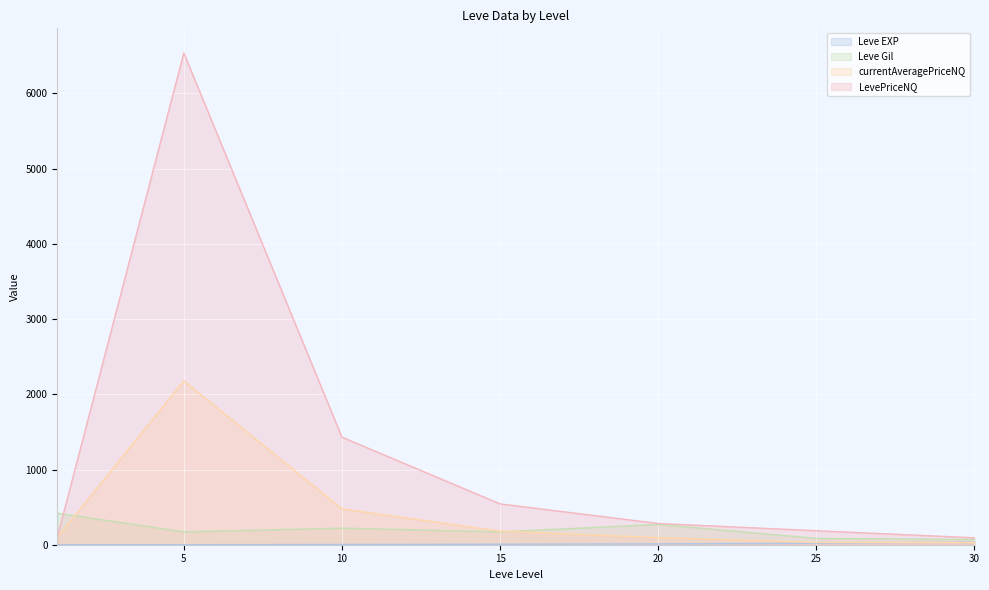

True or false: LevePriceNQ and currentAveragePriceNQ cross at least once.

False